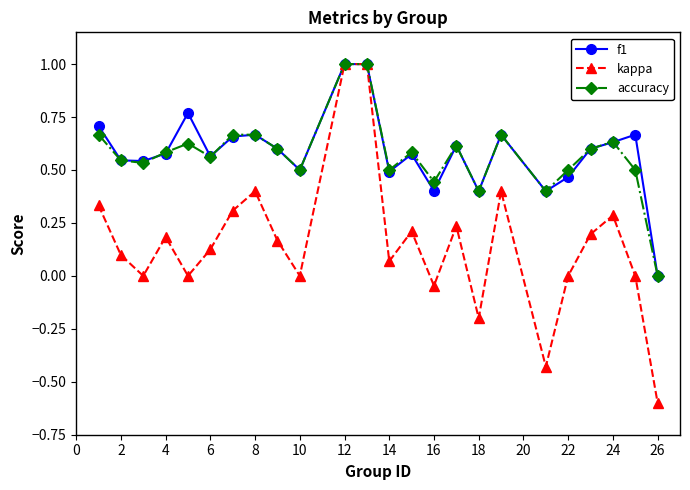

Which series has the widest spread of values?

kappa